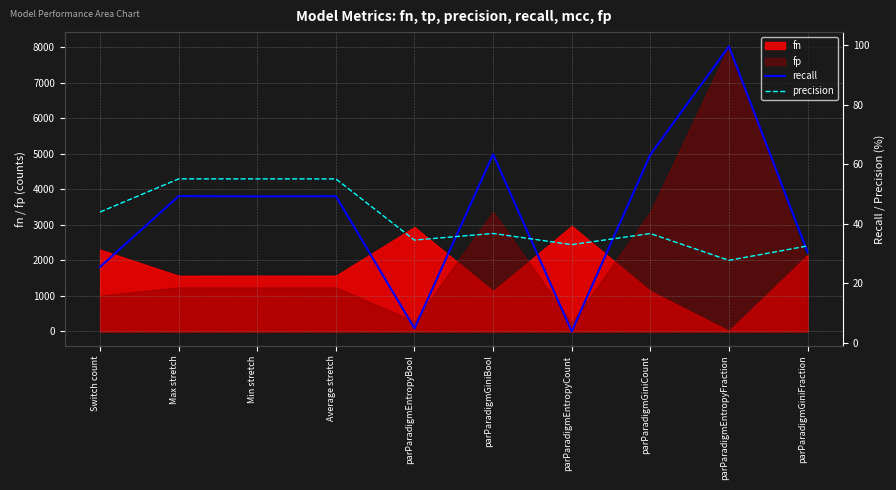

True or false: recall and precision intersect in this chart.

True